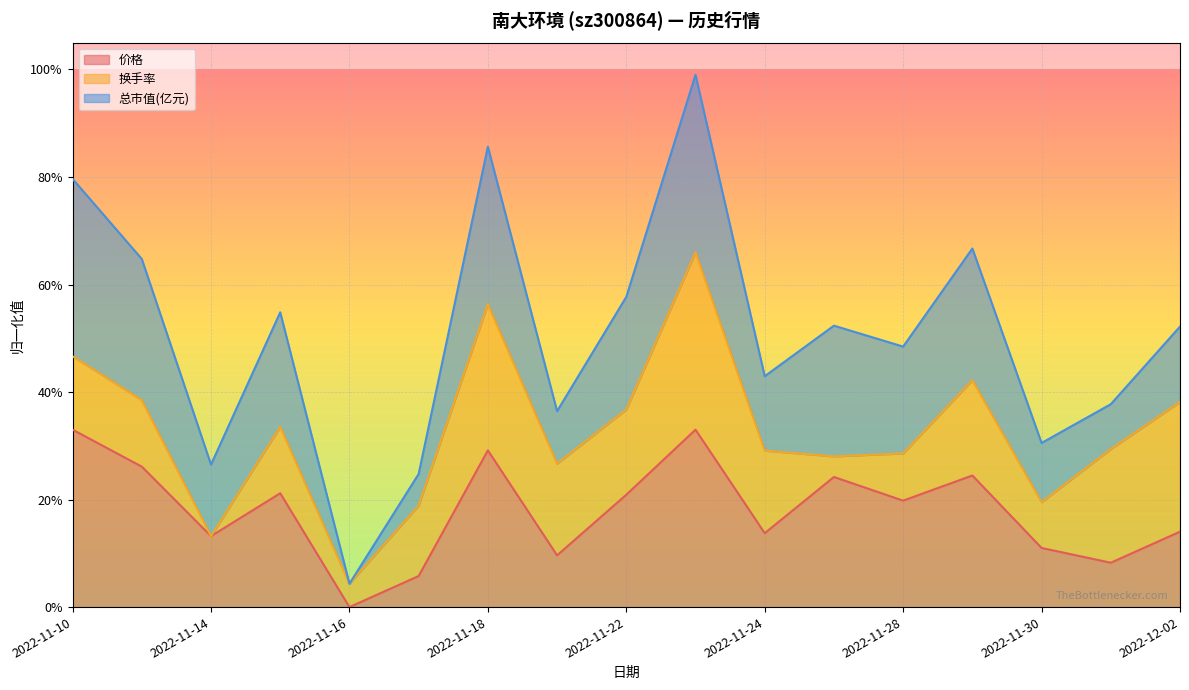

The value of 总市值(亿元) (line) at 2022-11-28 is 0.2. True or false?

False